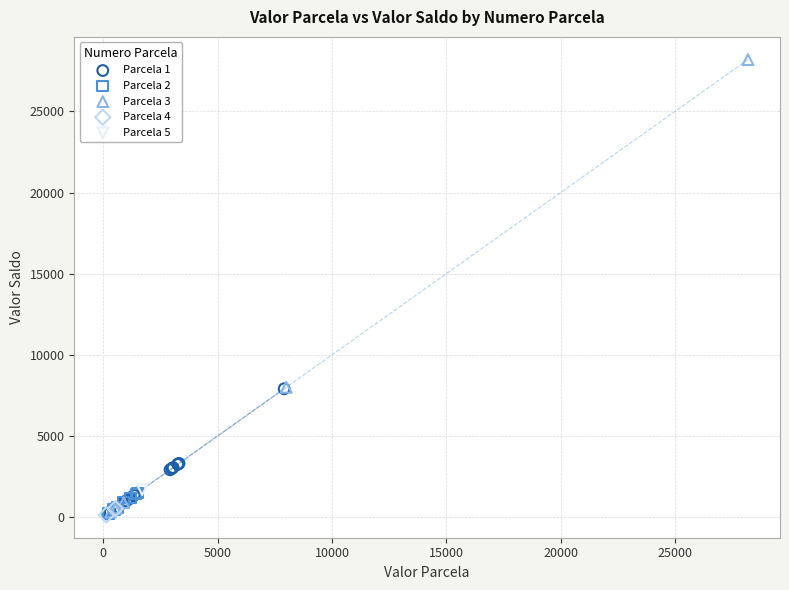

Which series contains the highest Y value?

Parcela 3